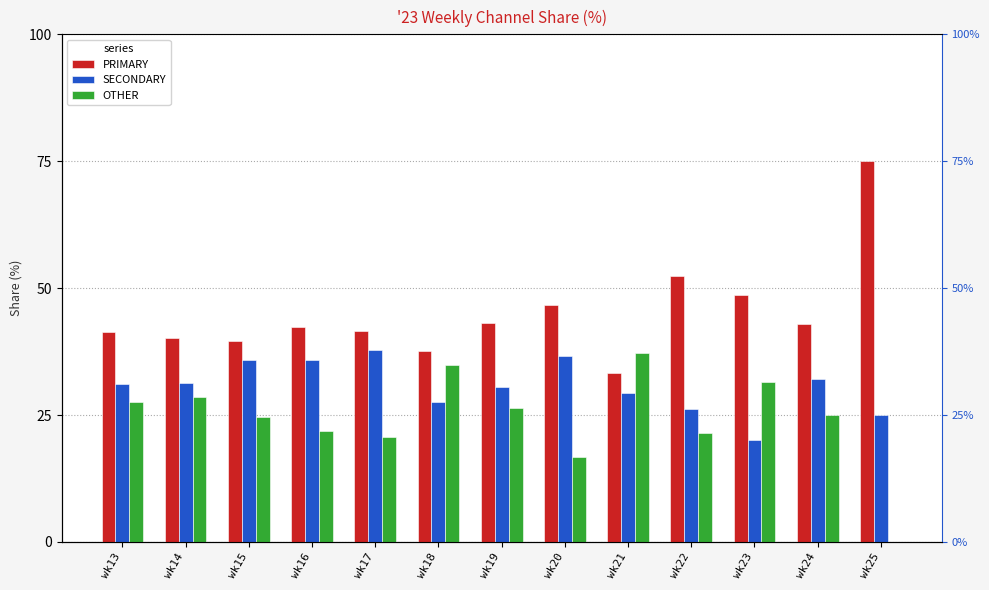

How many bars are there in total?

39